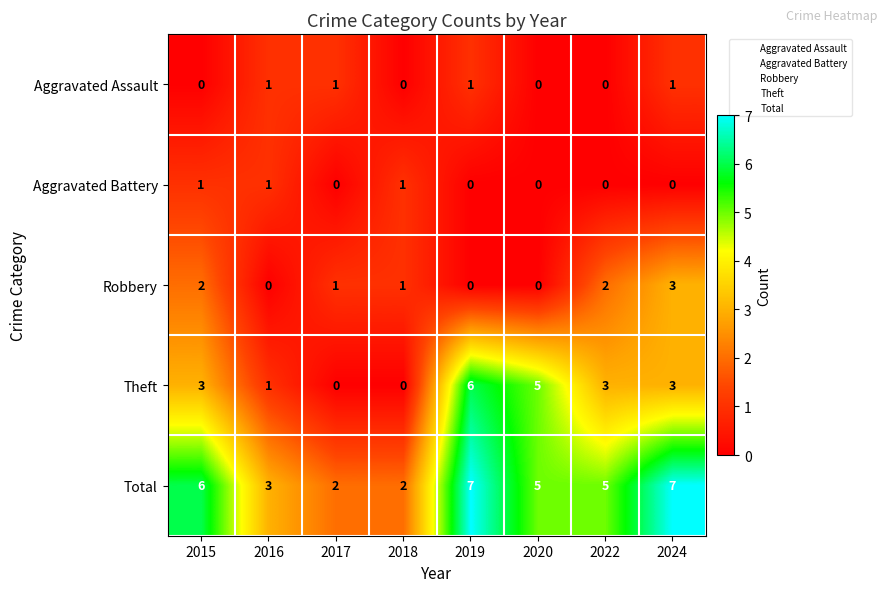

Is it true that Aggravated Assault equals 0 at 2017?

False